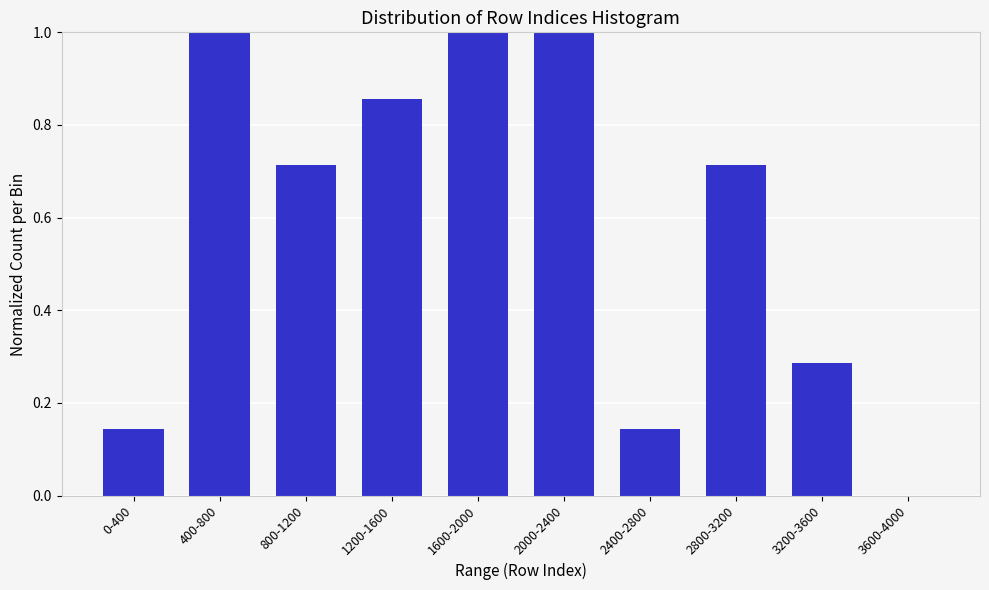

Between 3600-4000 and 3200-3600, which is larger?

3200-3600